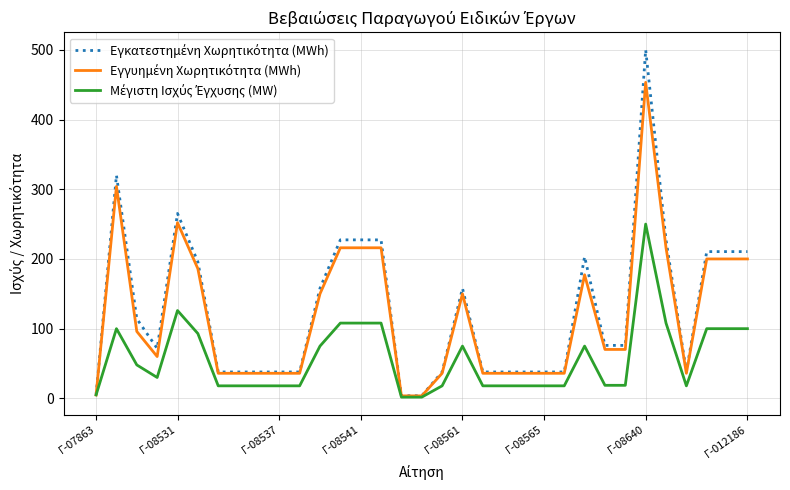

True or false: Εγγυημένη Χωρητικότητα (MWh) and Εγκατεστημένη Χωρητικότητα (MWh) cross at least once.

False